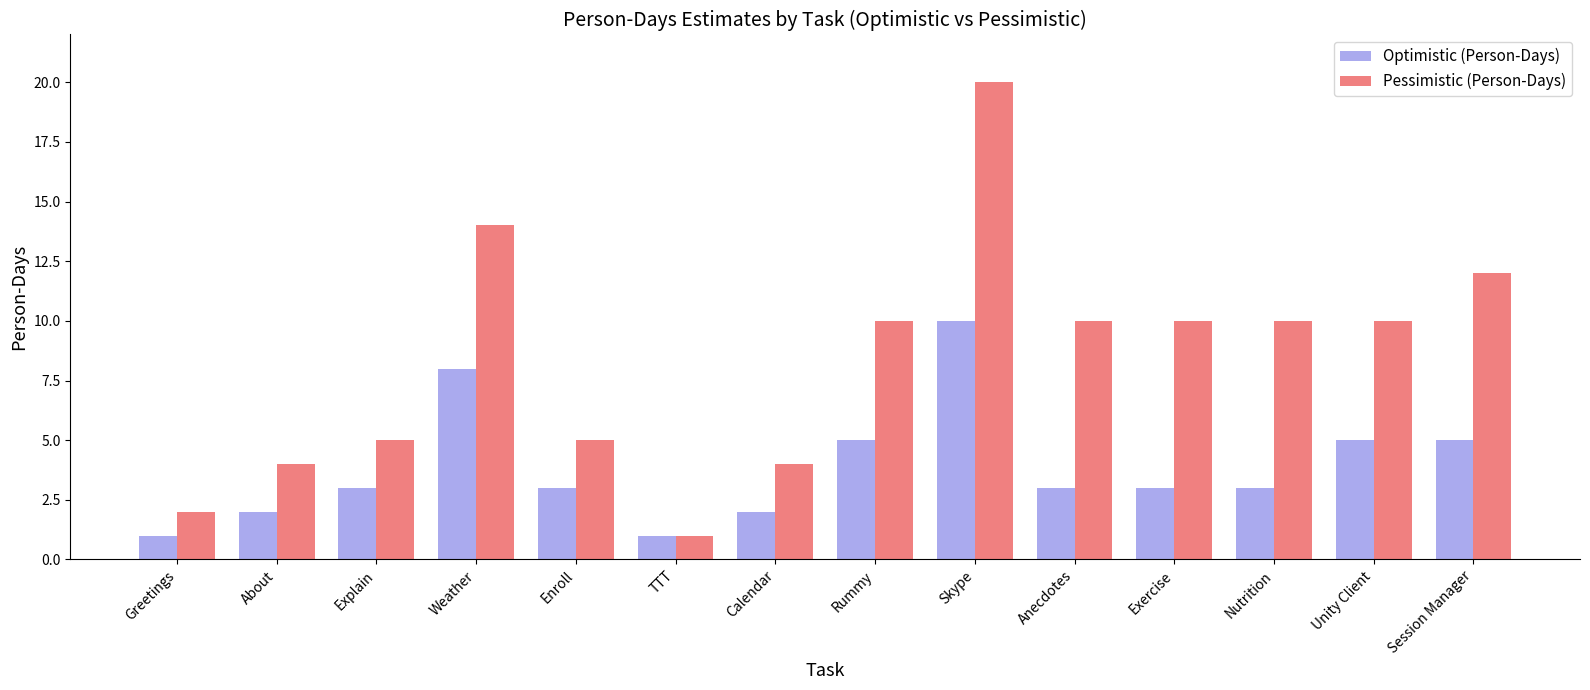

What position from the left is Explain?

3